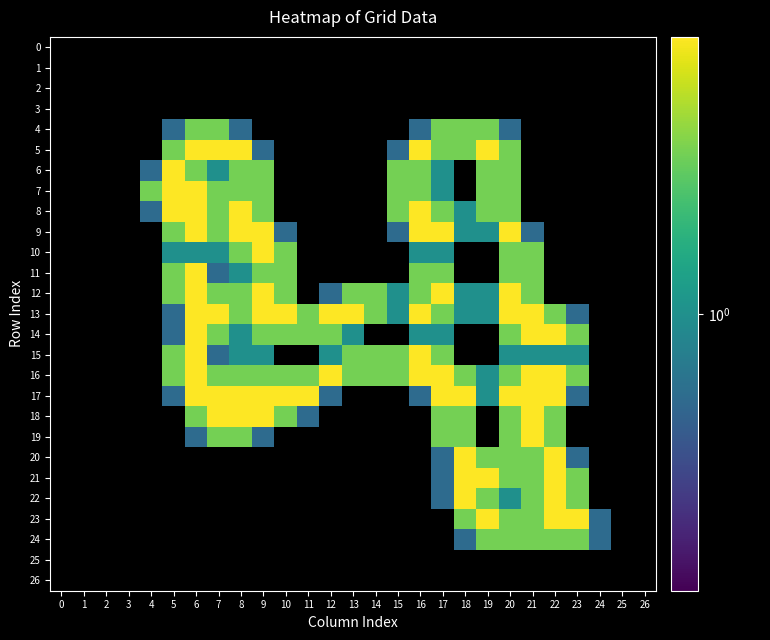

Which has a higher value, 3 or 26?

3